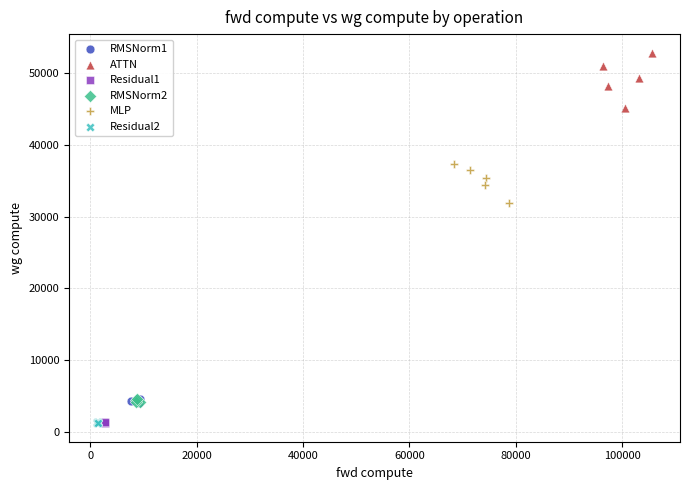

Which series contains the highest Y value?

ATTN